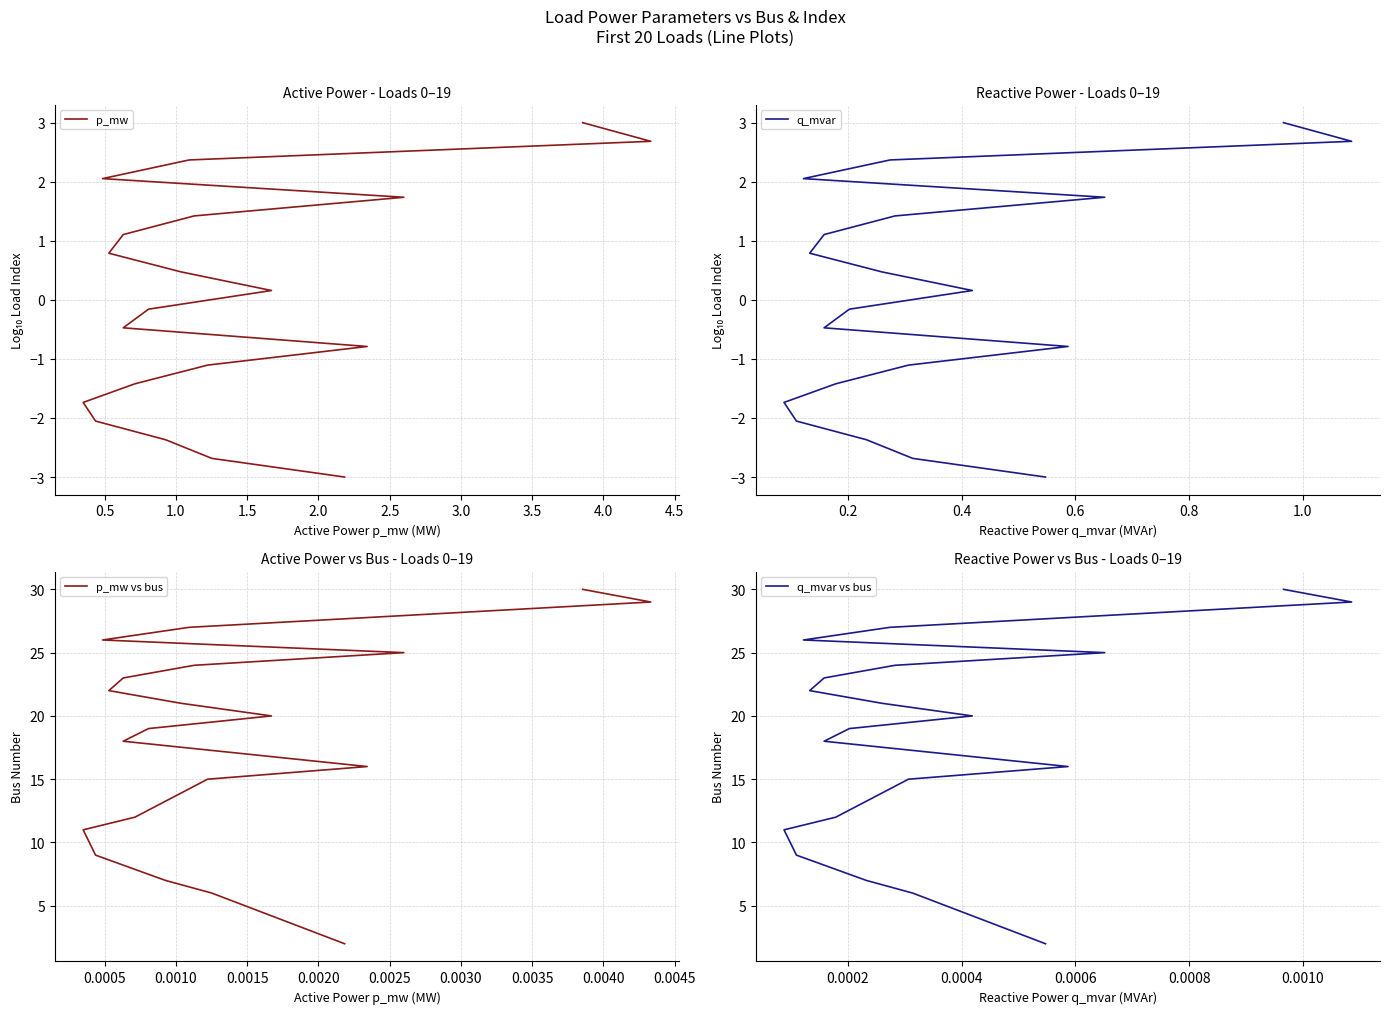

What is the sum of all q_mvar vs bus values?

362.0